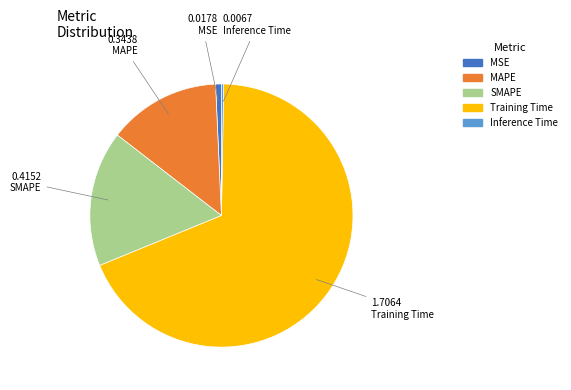

Which slice represents more than half of the pie?

Training Time